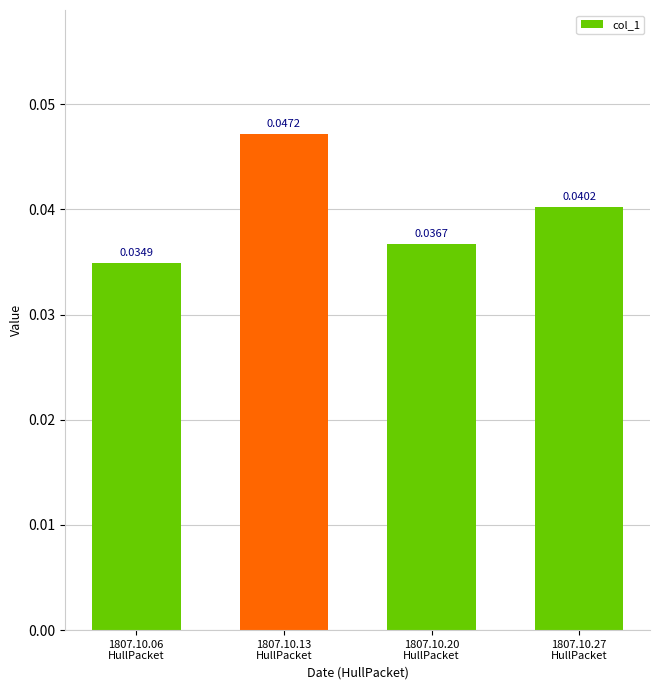

At which category does the chart reach its peak across all series?

1807.10.13
HullPacket